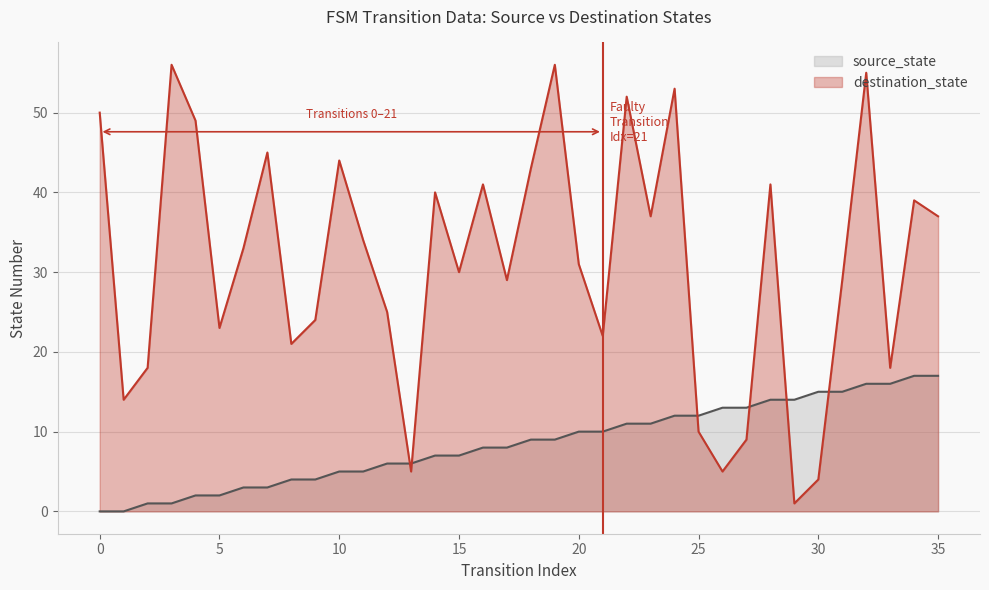

Does the chart display data point markers on the line(s)?

No